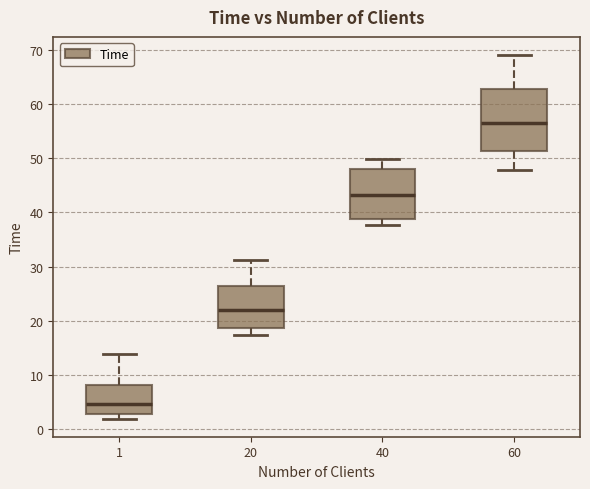

Reading left to right, transcribe this box plot: for each box, give where its median line is, the range the box spans, and where its two whiskers end, as read against the y-axis. The values are not printed on the chart, so give them approximately, as read against the axis.

1: median 5, box 3 to 8, whiskers 2 to 14
20: median 22, box 19 to 26, whiskers 17 to 31
40: median 43, box 39 to 48, whiskers 38 to 50
60: median 57, box 51 to 63, whiskers 48 to 69